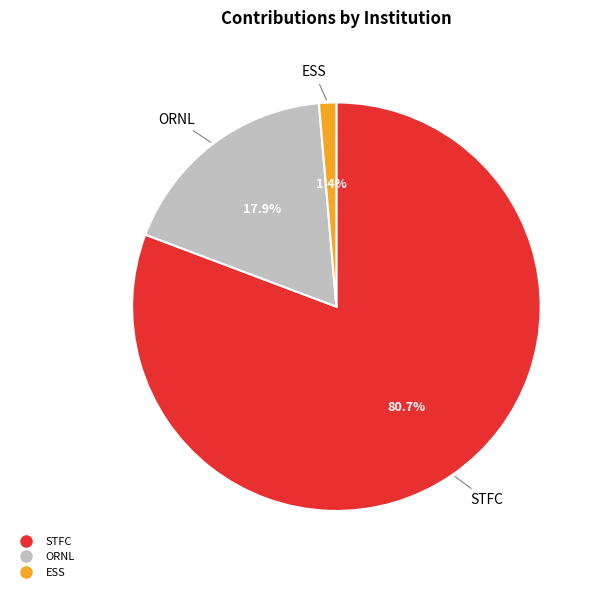

To the nearest percent, what is the average slice percentage?

33%